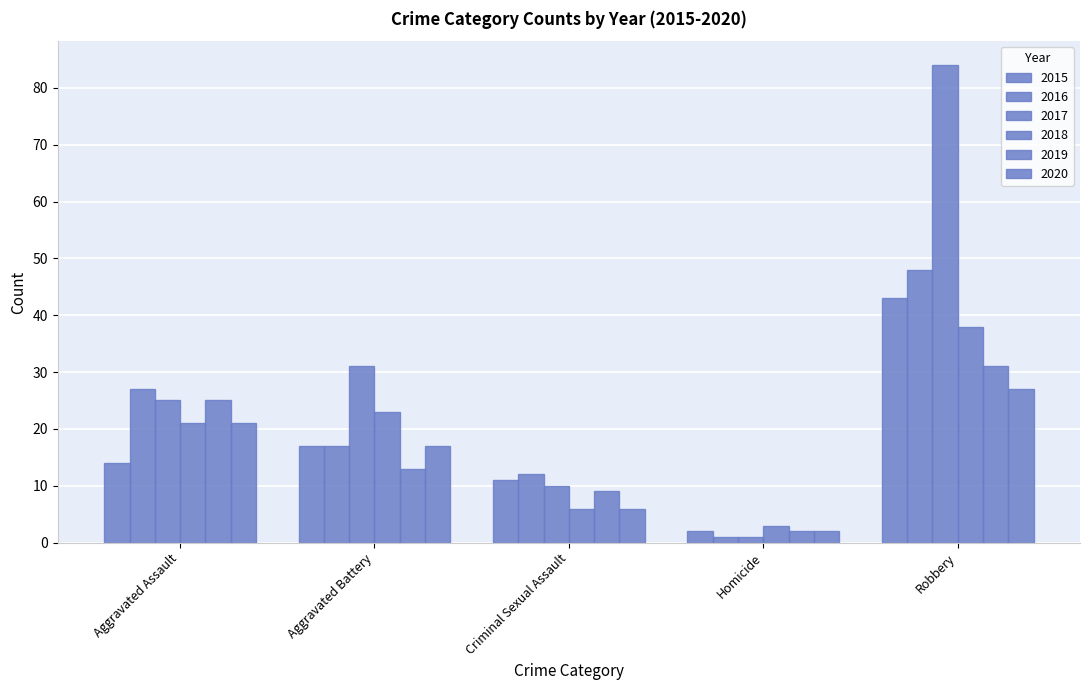

Which series has the largest total across all categories?

2017